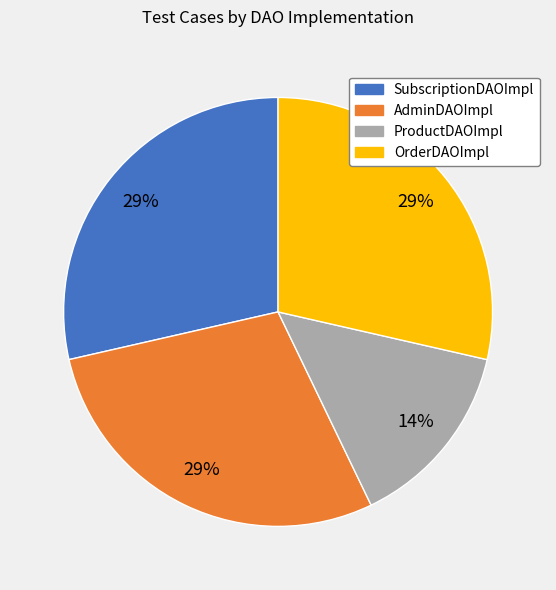

True or false: AdminDAOImpl accounts for 38% of the total.

False